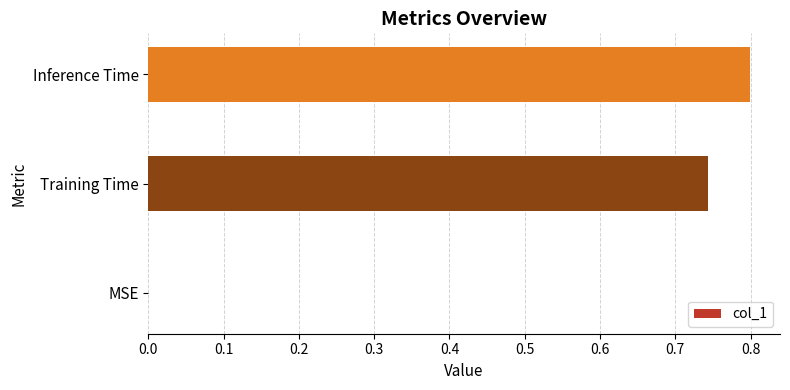

True or false: the data shows -0.4 at MSE.

False